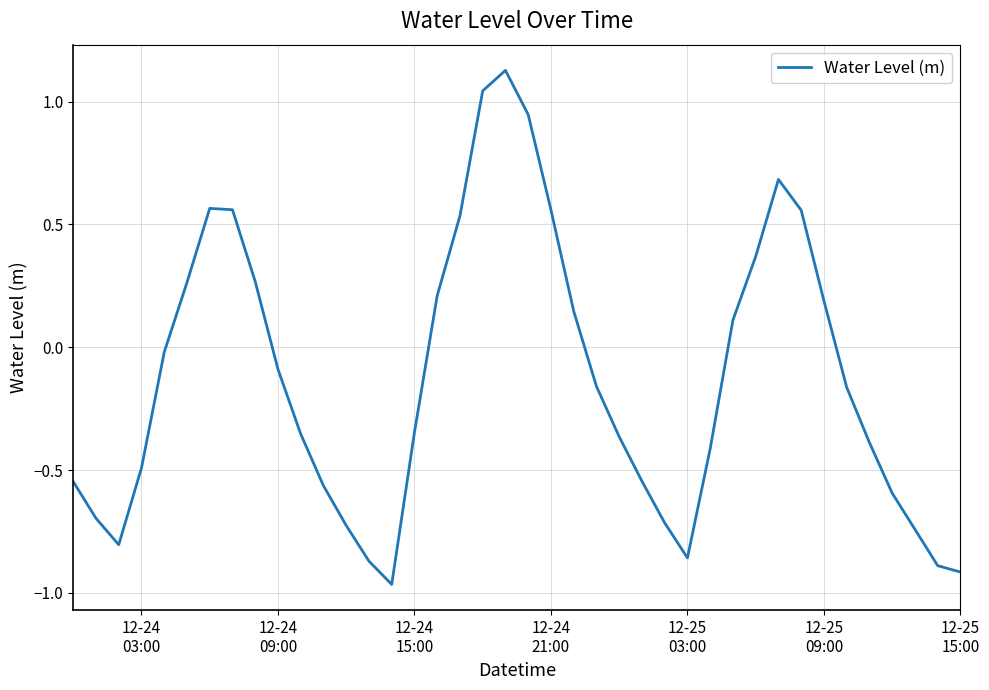

True or false: there are more than 1 points higher than both neighbors.

True